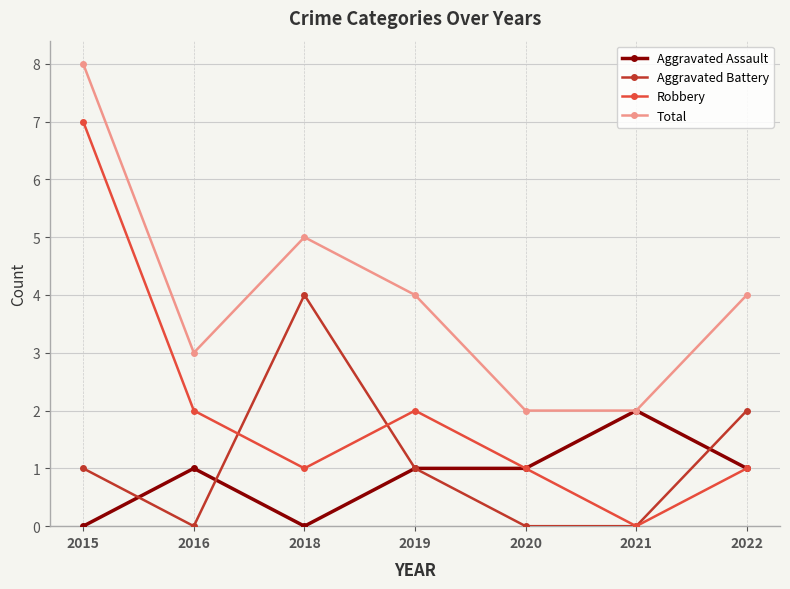

True or false: Robbery has more than 2 points higher than both neighbors.

False